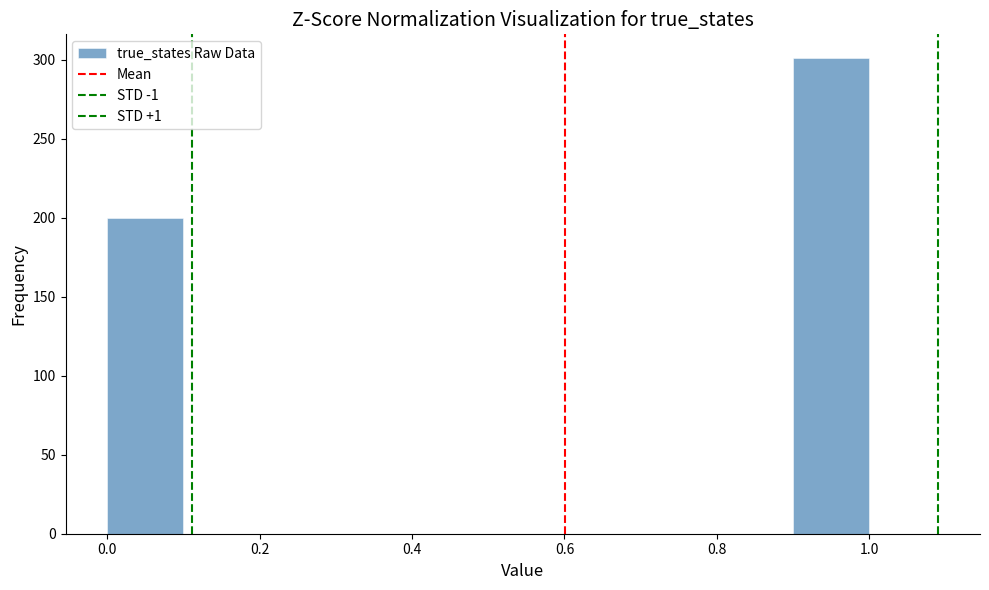

Reading left to right, transcribe this chart: for each bar, give the range it covers on the x-axis and its height. The values are not printed on the chart, so give them approximately, as read against the axis.

0.0 to 0.1: 200
0.1 to 0.2: 0
0.2 to 0.3: 0
0.3 to 0.4: 0
0.4 to 0.5: 0
0.5 to 0.6: 0
0.6 to 0.7: 0
0.7 to 0.8: 0
0.8 to 0.9: 0
0.9 to 1.0: 300